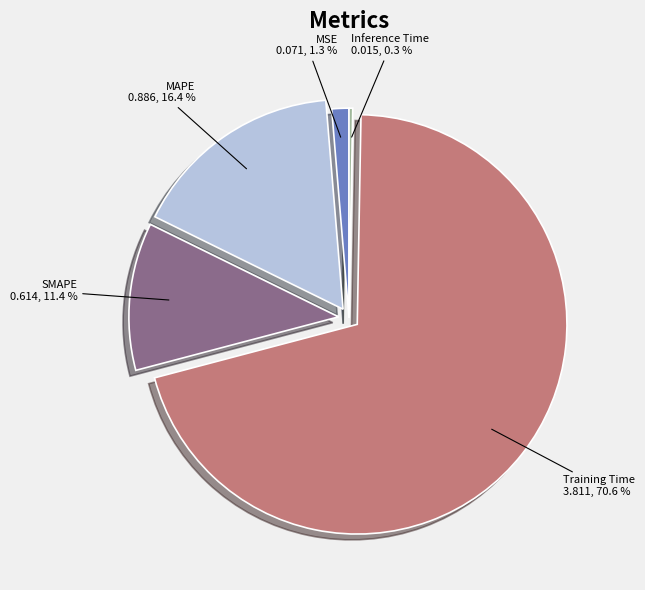

Is there any slice that represents more than half of the pie?

Yes